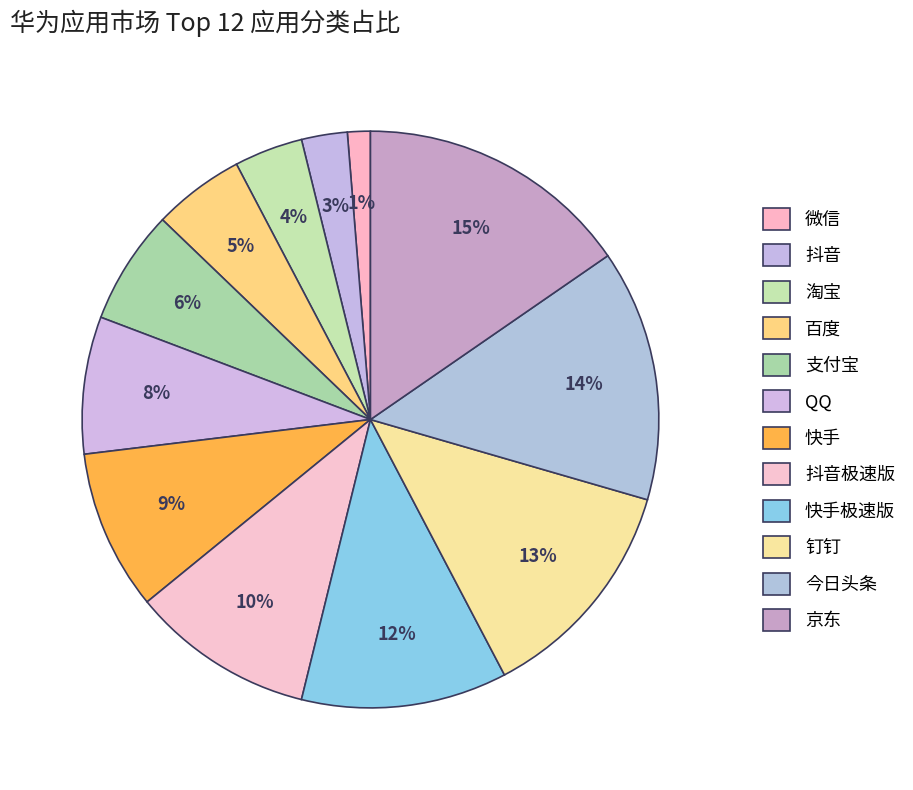

Which slice is the smallest?

微信